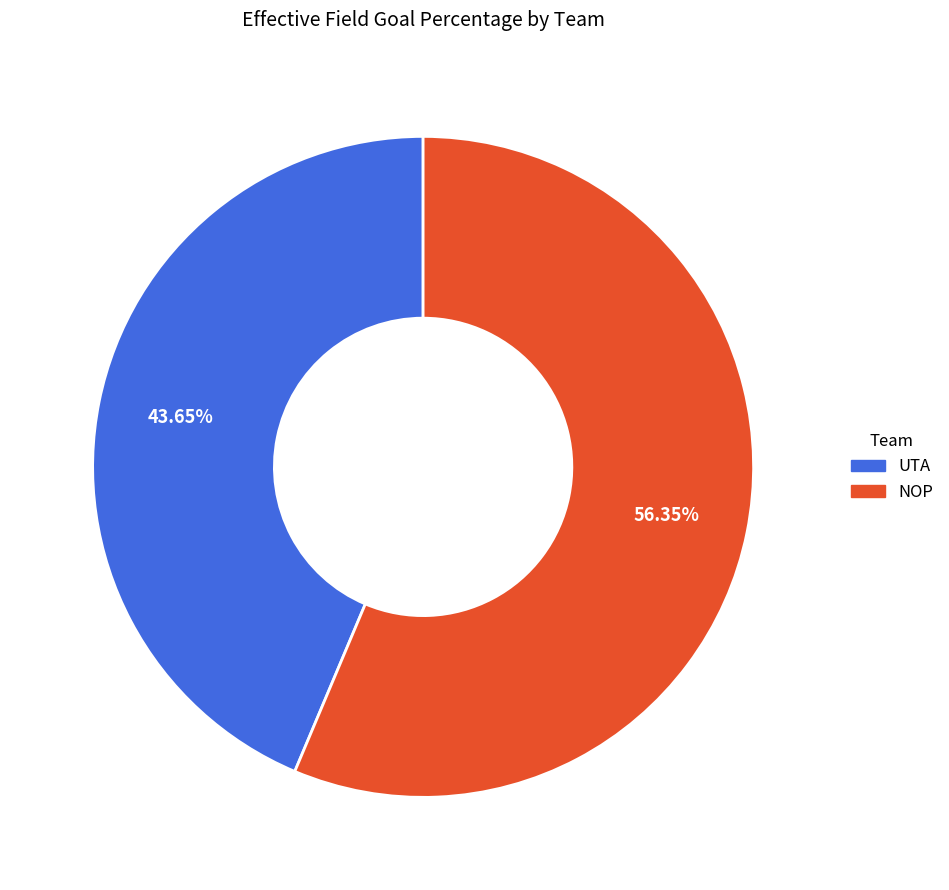

To the nearest percent, what is the difference between the NOP and UTA slice percentages?

13%